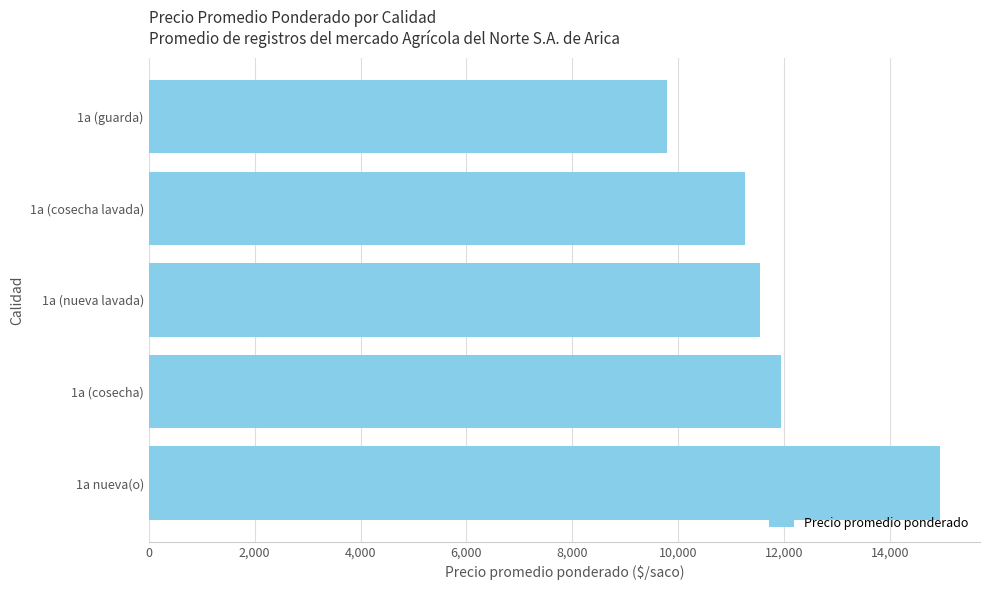

Does the chart contain stacked bars?

No